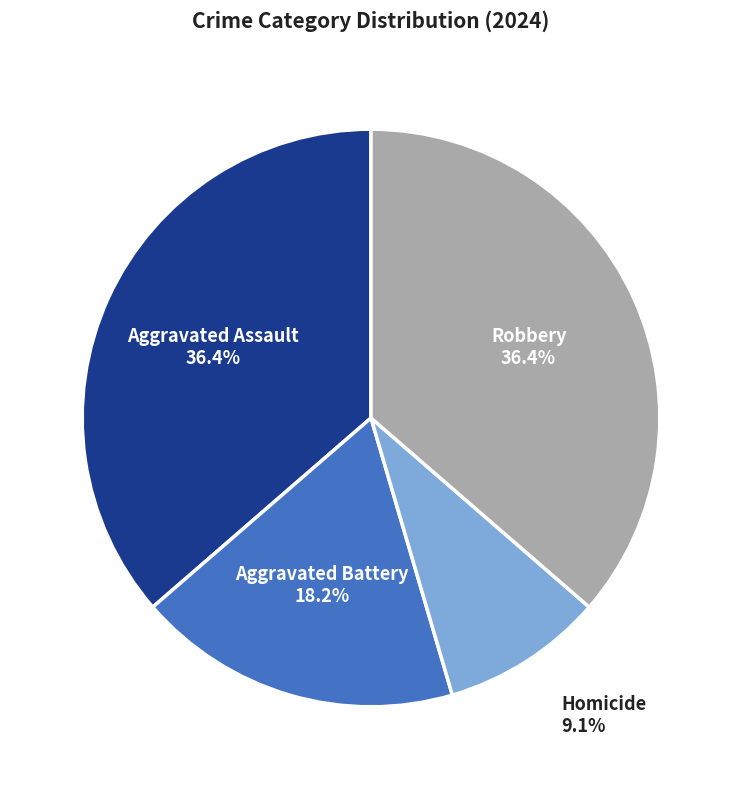

Is there any slice that represents more than half of the pie?

No